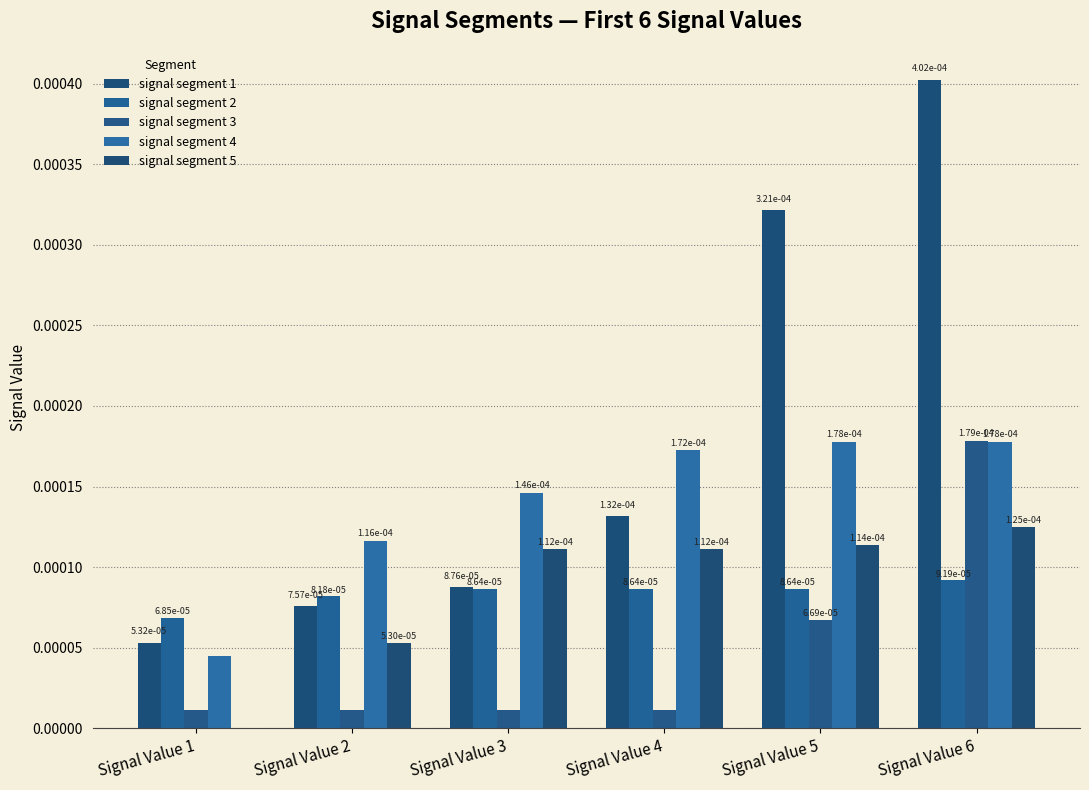

Where is signal segment 5 nearest to the value 0?

Signal Value 1